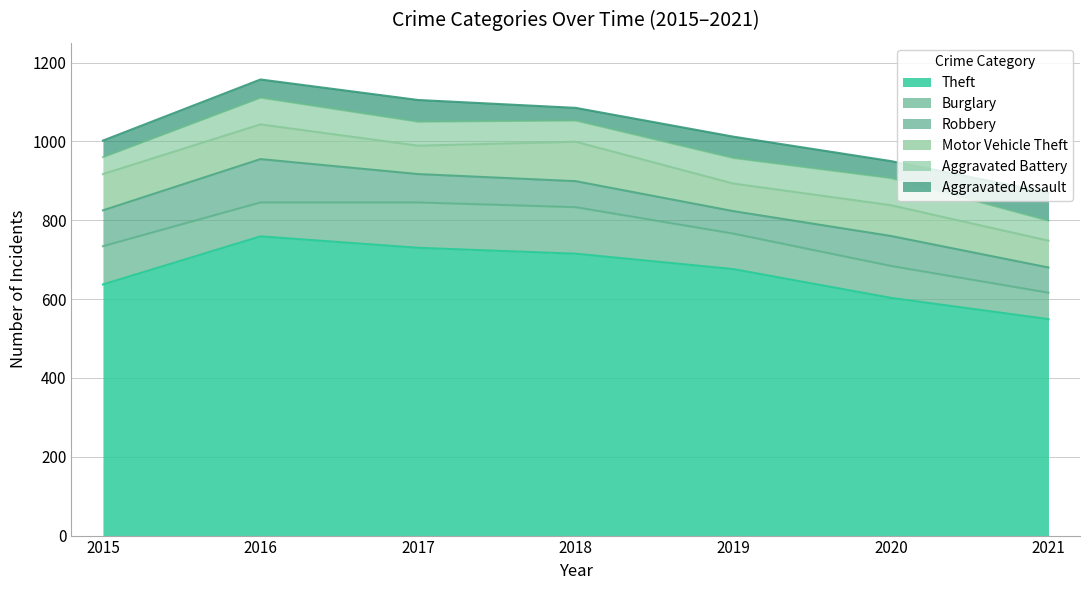

What is the sum of the Aggravated Battery values at 2017 and 2020?

130